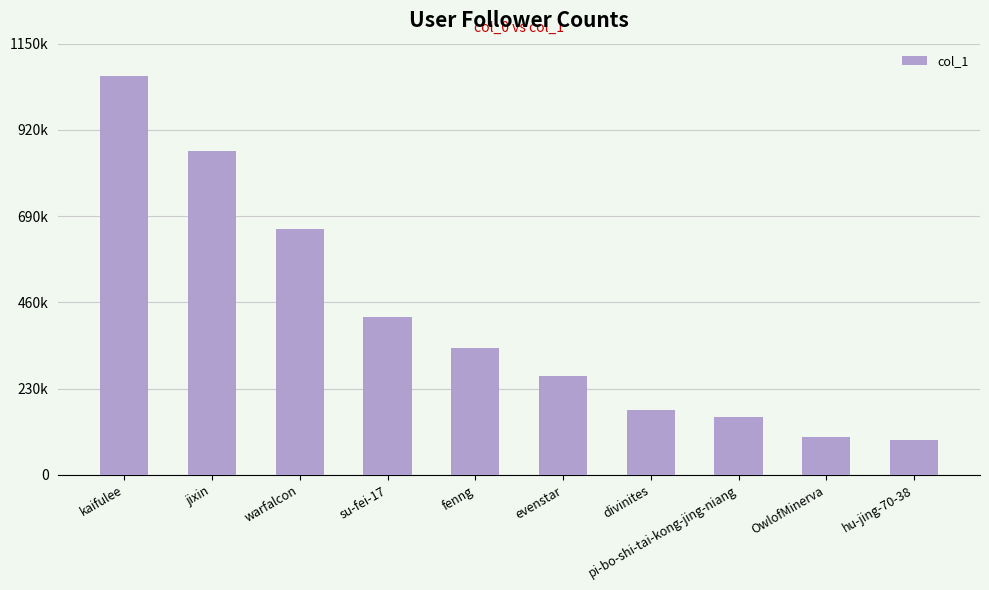

Does the chart contain stacked bars?

No